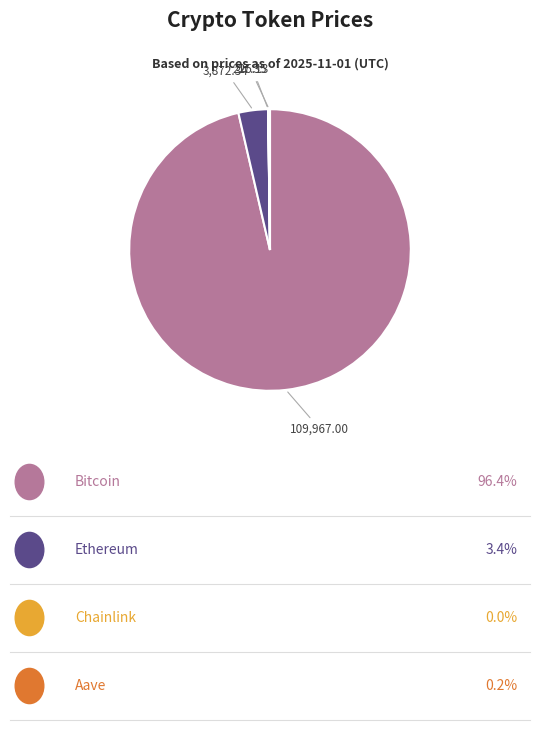

Is there a majority slice in this chart?

Yes